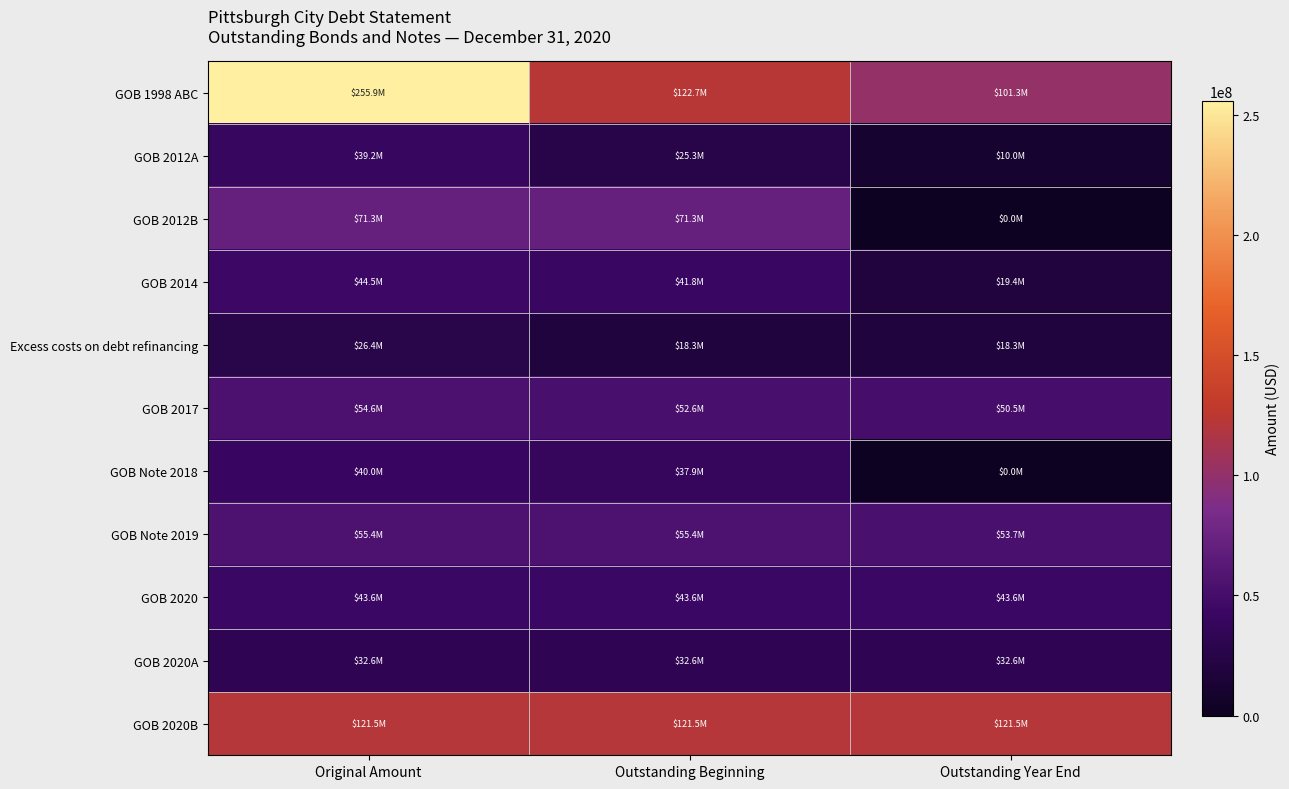

Reading left to right, transcribe all the data shown in this chart.

GOB 1998 ABC: Original Amount=255865000	Outstanding Beginning=122655000	Outstanding Year End=101255000
GOB 2012A: Original Amount=39235000	Outstanding Beginning=25335000	Outstanding Year End=10000000
GOB 2012B: Original Amount=71275000	Outstanding Beginning=71275000	Outstanding Year End=0
GOB 2014: Original Amount=44470000	Outstanding Beginning=41830000	Outstanding Year End=19450000
Excess costs on debt refinancing: Original Amount=26431184	Outstanding Beginning=18253662	Outstanding Year End=18253662
GOB 2017: Original Amount=54635000	Outstanding Beginning=52615000	Outstanding Year End=50520000
GOB Note 2018: Original Amount=40000000	Outstanding Beginning=37945000	Outstanding Year End=0
GOB Note 2019: Original Amount=55420000	Outstanding Beginning=55420000	Outstanding Year End=53680000
GOB 2020: Original Amount=43555000	Outstanding Beginning=43555000	Outstanding Year End=43555000
GOB 2020A: Original Amount=32580000	Outstanding Beginning=32580000	Outstanding Year End=32580000
GOB 2020B: Original Amount=121515000	Outstanding Beginning=121515000	Outstanding Year End=121515000